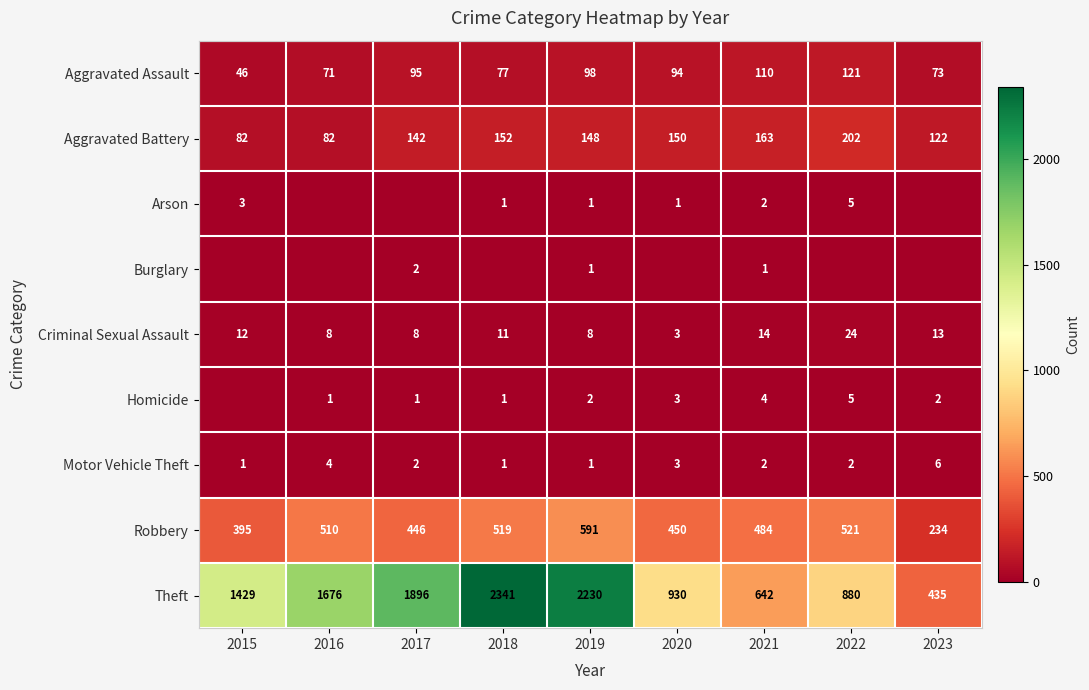

True or false: Theft has a value of 930 at 2020.

True